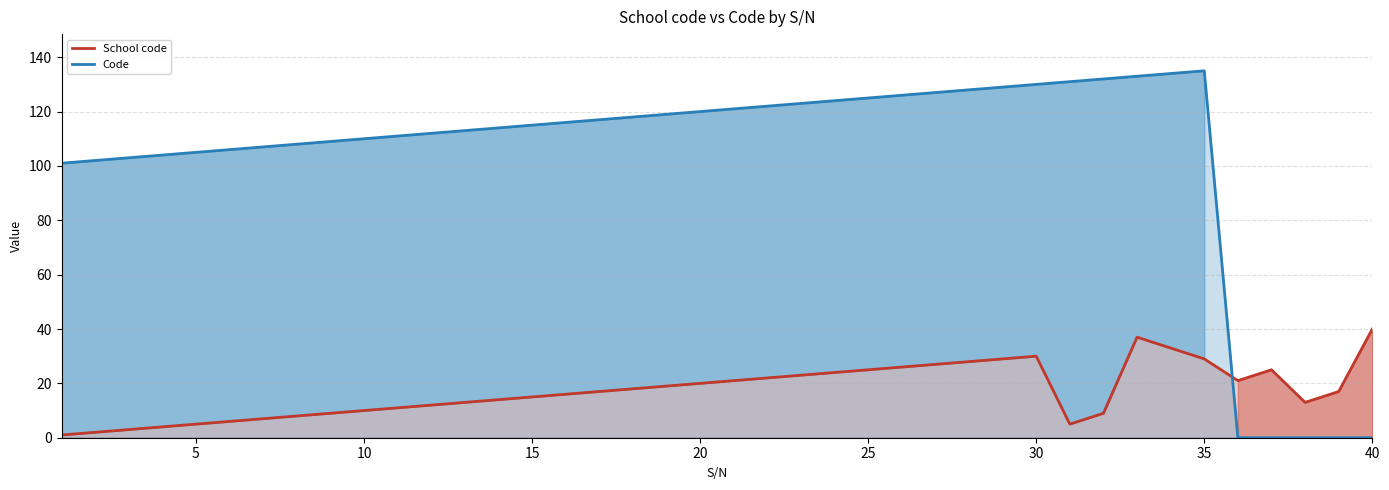

Which series has the largest range (max minus min)?

Code